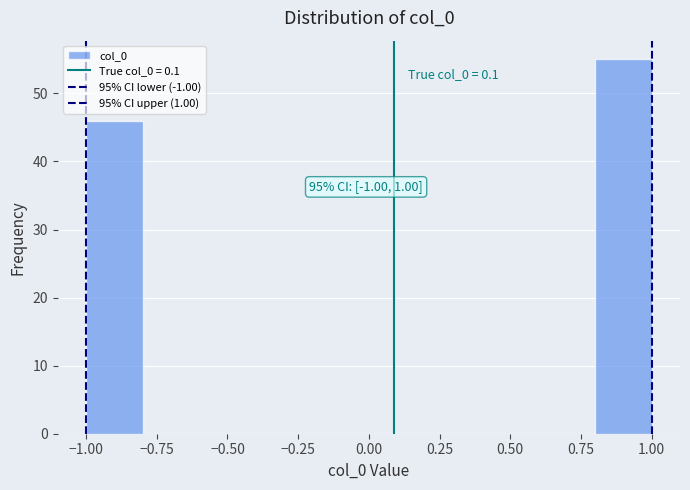

Over which range of the x-axis is the bar tallest?

0.8 to 1.0